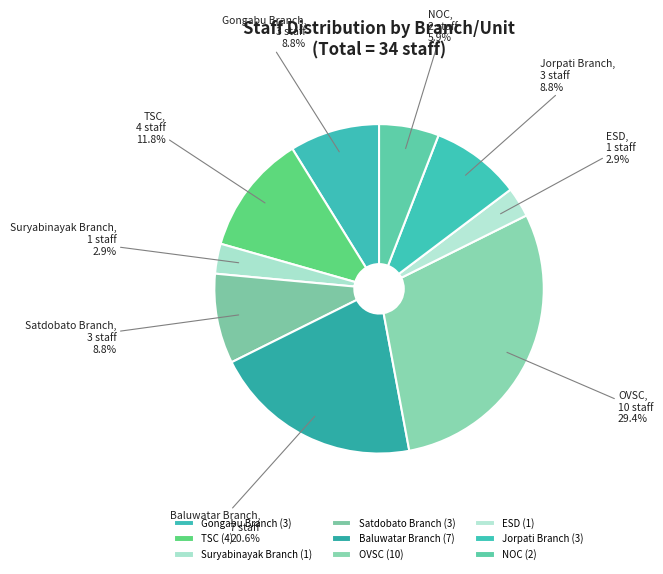

Between OVSC and Jorpati Branch, which is larger?

OVSC